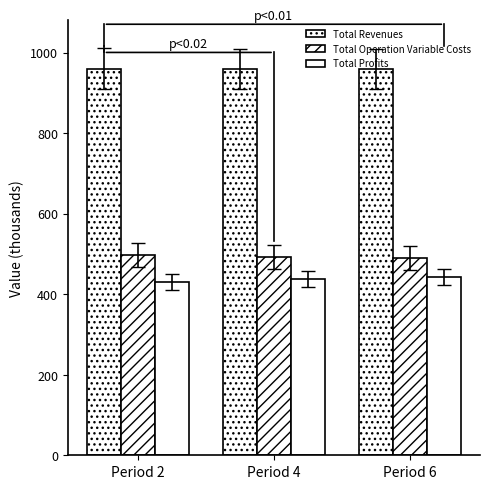

Are the bars horizontal?

No